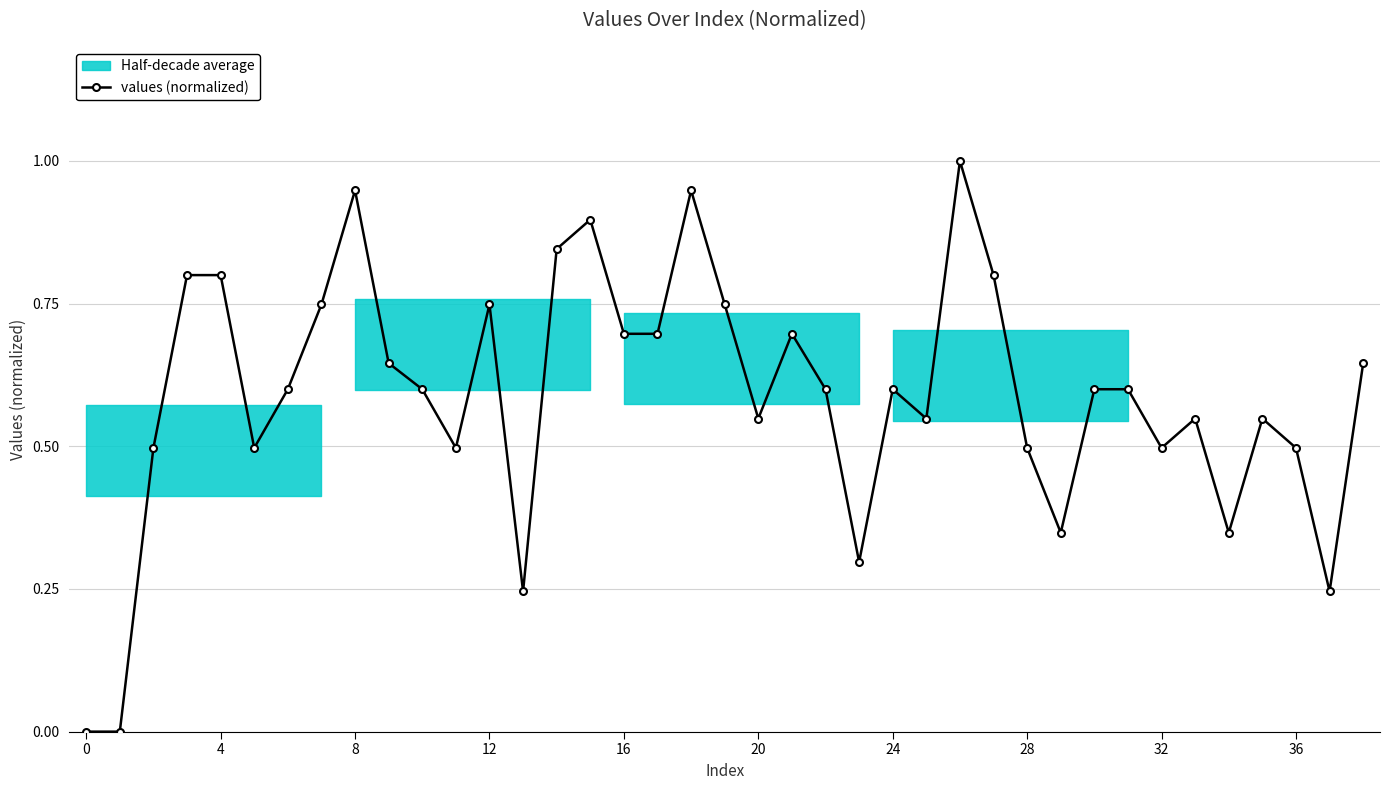

What is the difference between the maximum and minimum values?

1.0